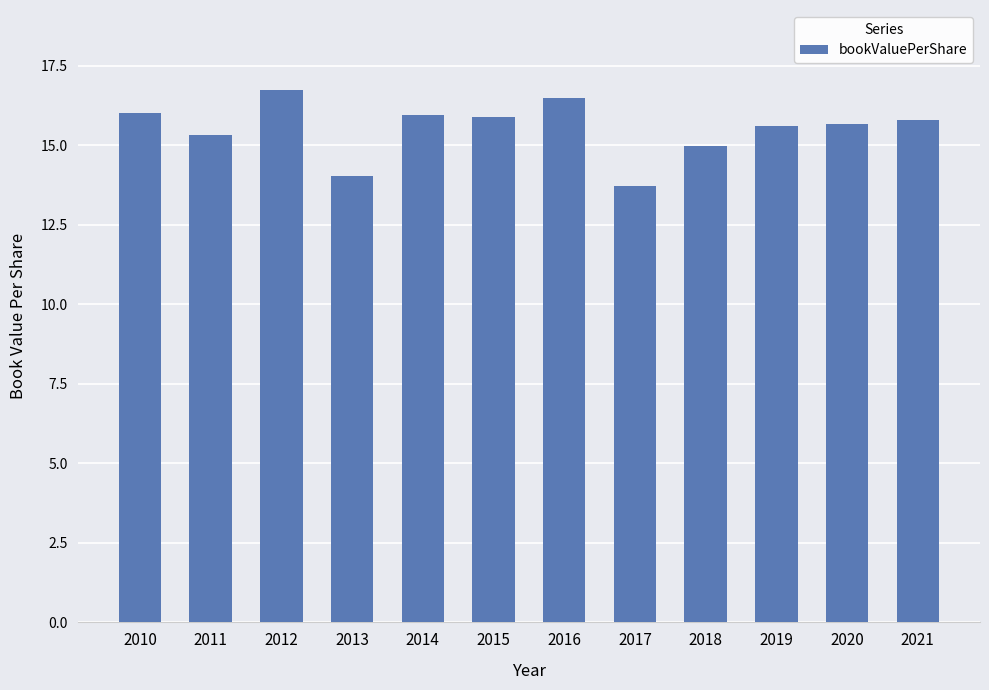

The value at 2015 is 15.9. True or false?

True